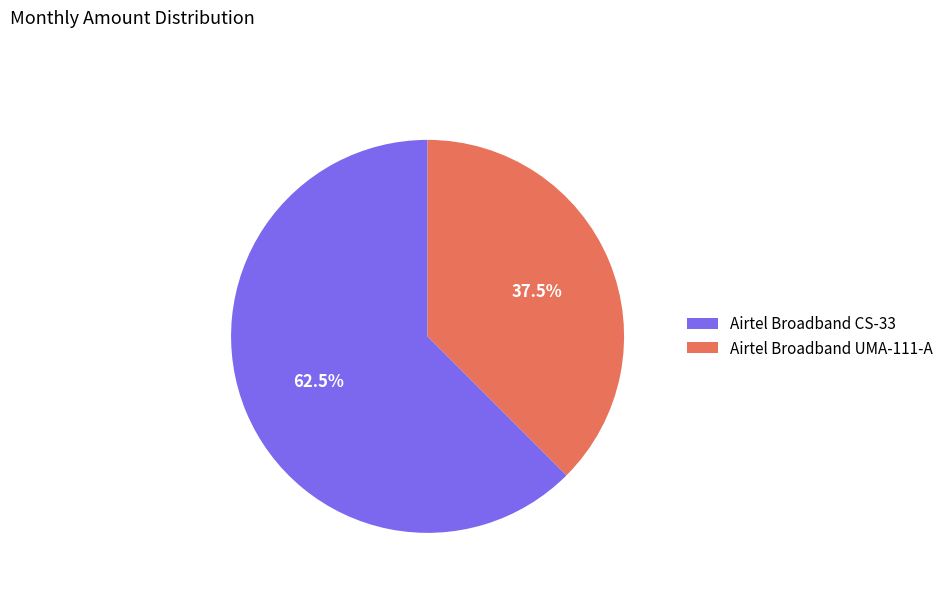

To the nearest percent, what is the difference between the Airtel Broadband UMA-111-A and Airtel Broadband CS-33 slice percentages?

25%